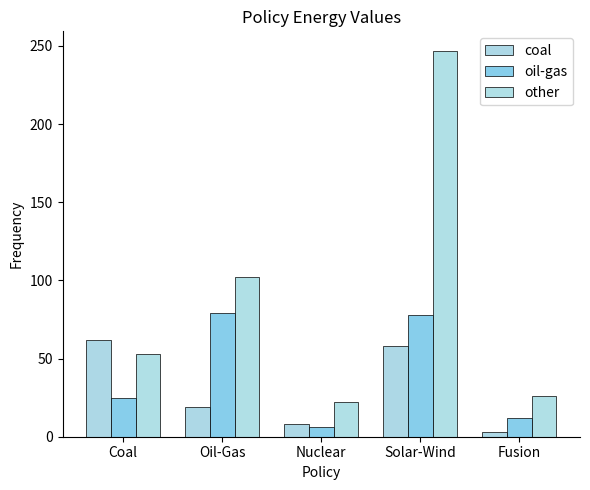

The value of other at Fusion is 6. True or false?

False